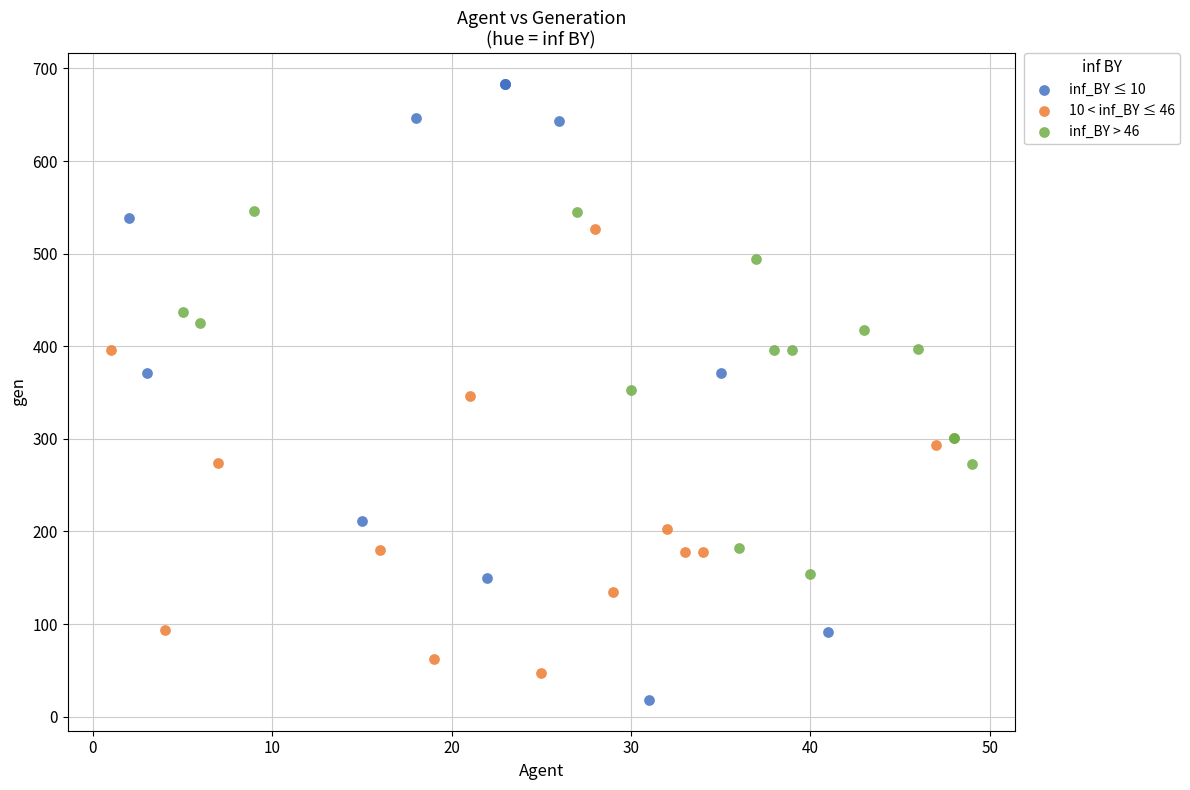

Which series has the largest Y range (max minus min)?

inf_BY ≤ 10